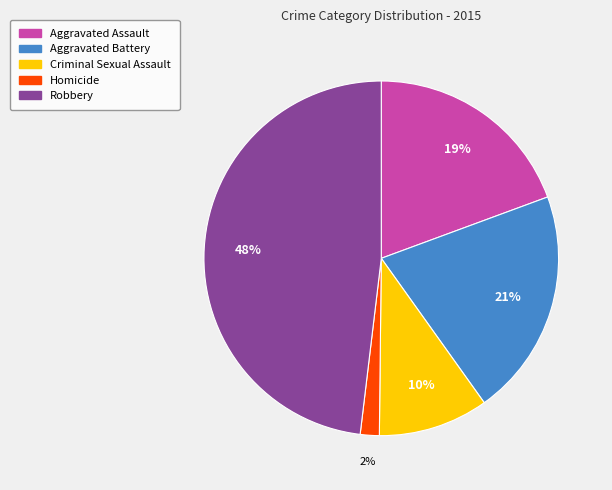

How many segments does this pie chart have?

5